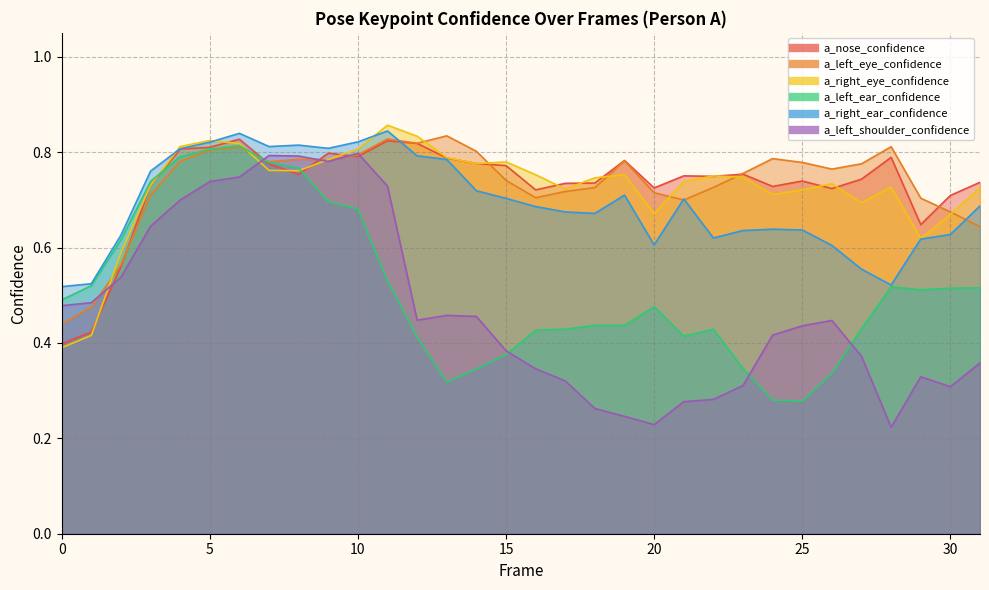

What is the difference between the a_right_ear_confidence values at 8 and 15?

0.1